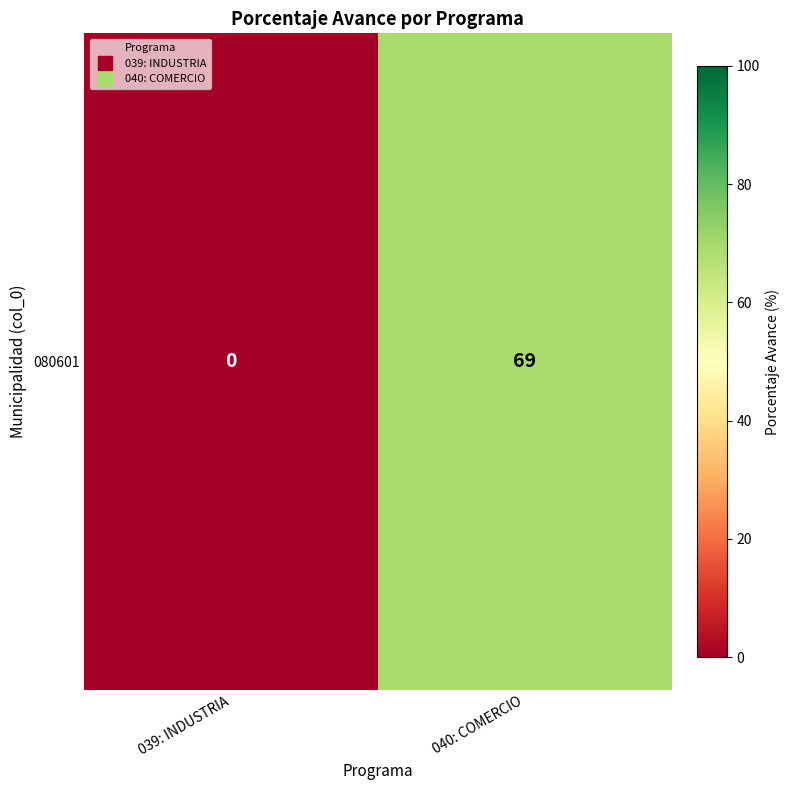

Between 039: INDUSTRIA and 040: COMERCIO, which is larger?

040: COMERCIO